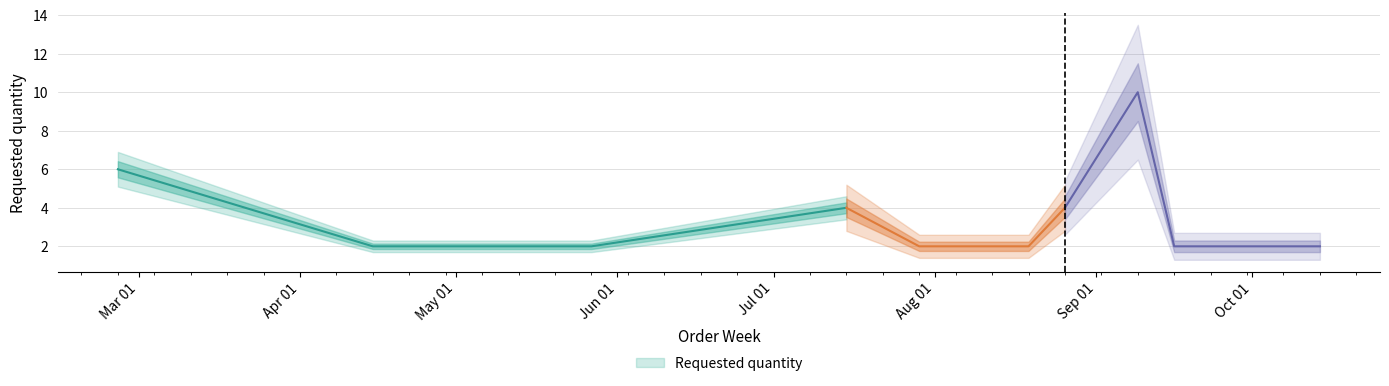

The chart shows a value of 2 at 2024-04-15. True or false?

True